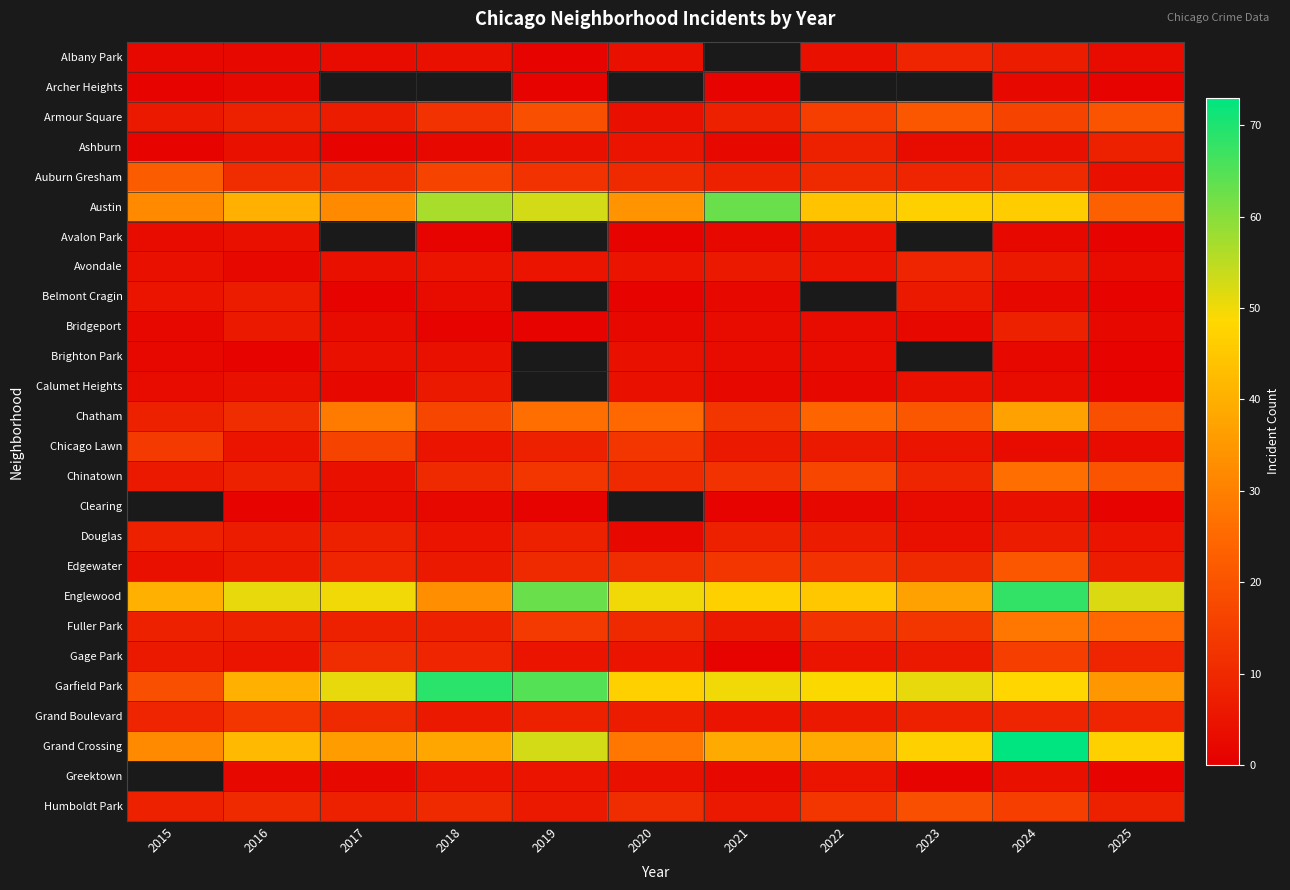

Which series has the largest range (max minus min)?

Garfield Park